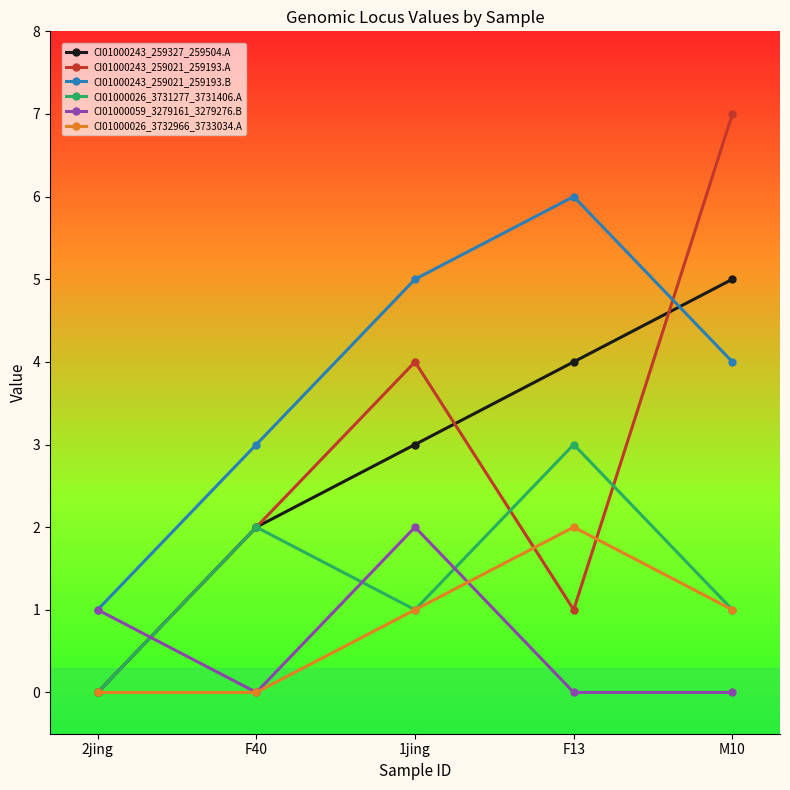

The value of CI01000243_259021_259193.A at 1jing is 1. True or false?

False